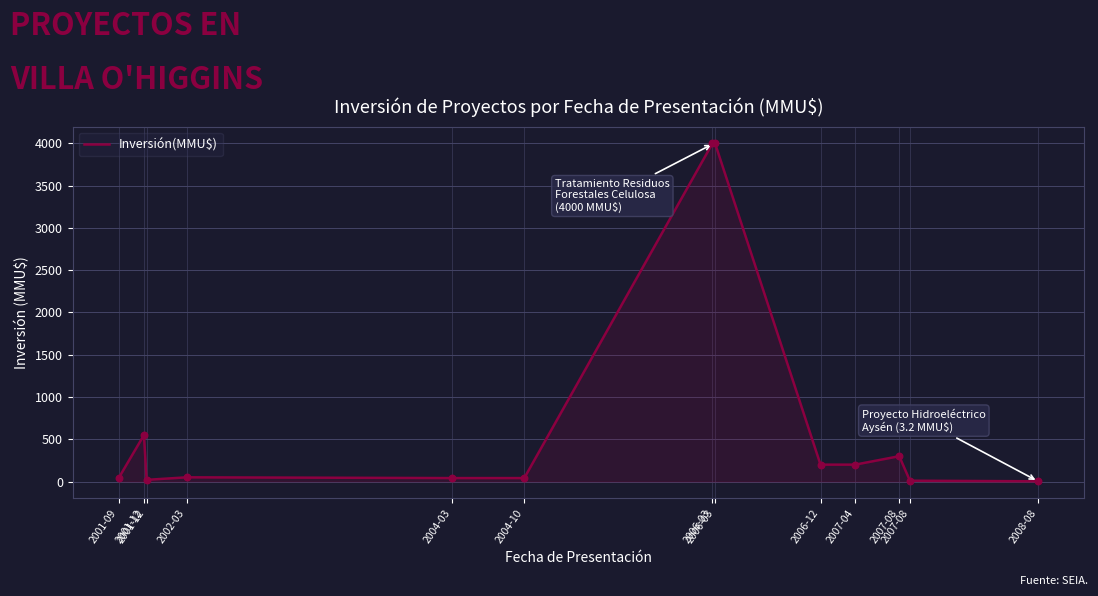

How many lines are shown in the chart?

1